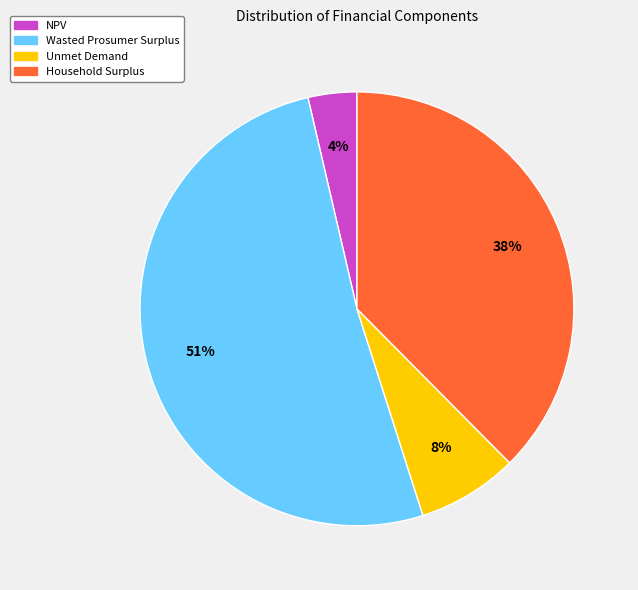

Does Wasted Prosumer Surplus represent more than half of the total?

Yes